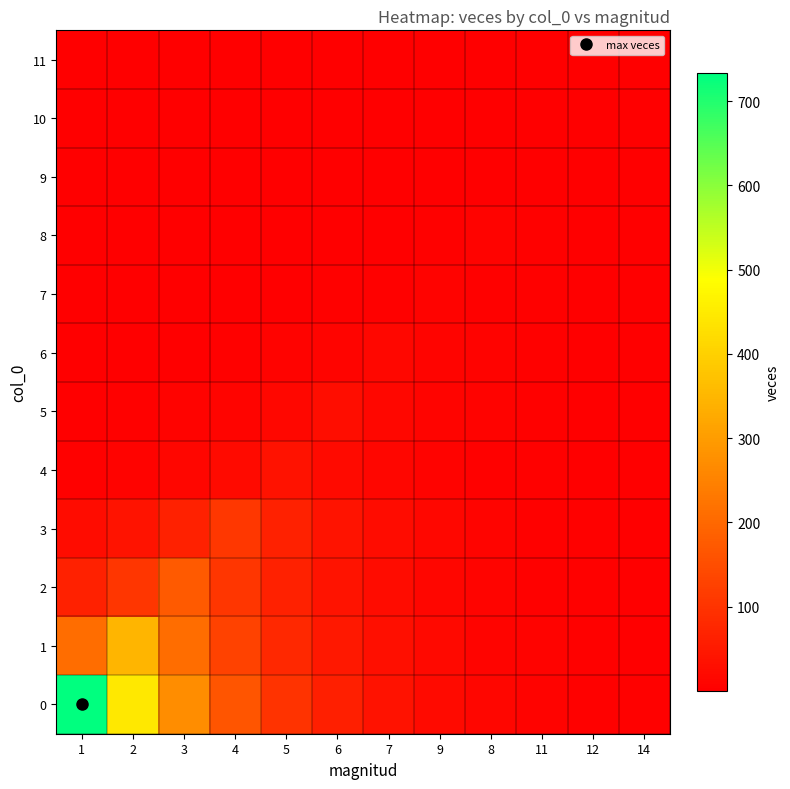

What is the difference between the highest and lowest values at 9?

22.0